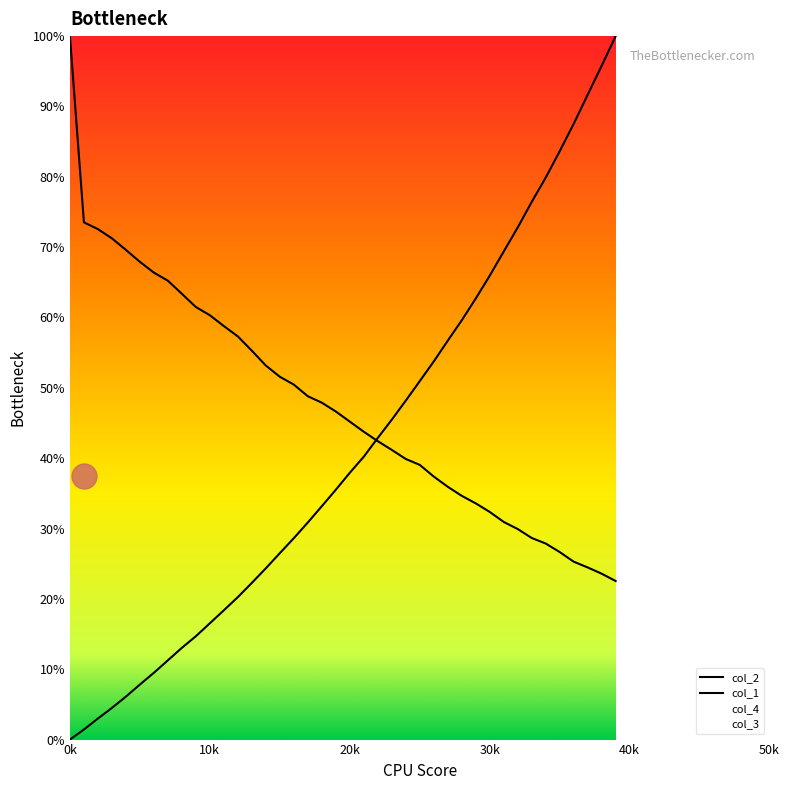

Reading right to left, extract all data points from this chart.

col_1: 100.0	95.8	91.7	87.5	83.6	79.9	76.4	72.8	69.4	65.9	62.7	59.6	56.7	53.7	51.0	48.2	45.5	42.9	40.2	37.9	35.5	33.2	30.9	28.6	26.5	24.3	22.3	20.3	18.4	16.5	14.7	13.0	11.3	9.5	7.8	6.1	4.5	3.0	1.4	0.0
col_2: 22.5	23.6	24.5	25.3	26.7	27.9	28.7	29.9	30.9	32.4	33.6	34.6	35.9	37.4	39.1	39.9	41.2	42.4	43.8	45.2	46.6	47.9	48.8	50.5	51.6	53.2	55.3	57.3	58.8	60.3	61.5	63.4	65.2	66.4	67.9	69.6	71.2	72.6	73.5	100.0